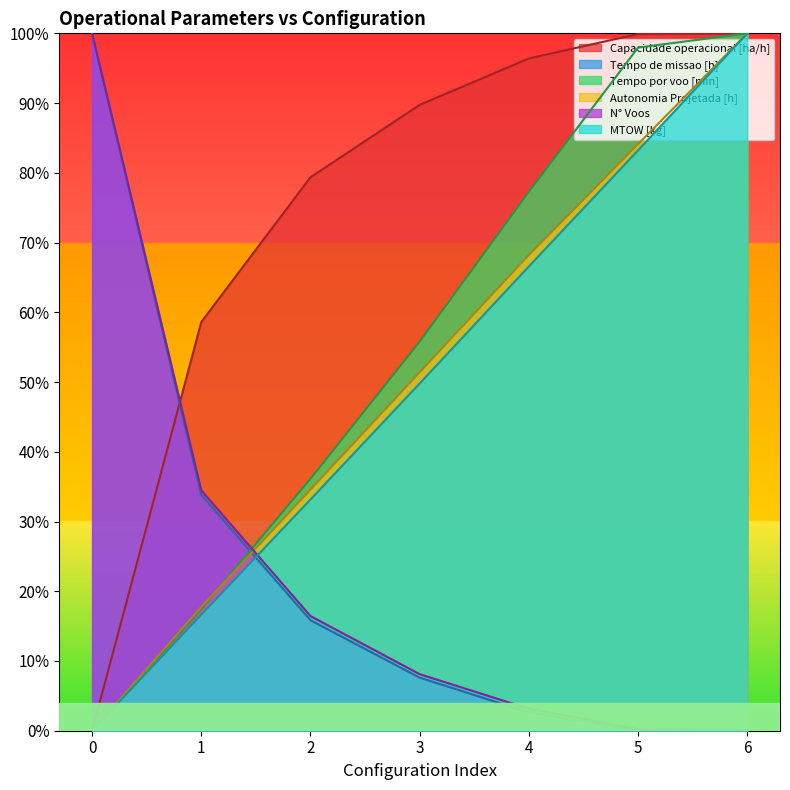

True or false: MTOW [kg] has a value of 0.7 at 4.

True